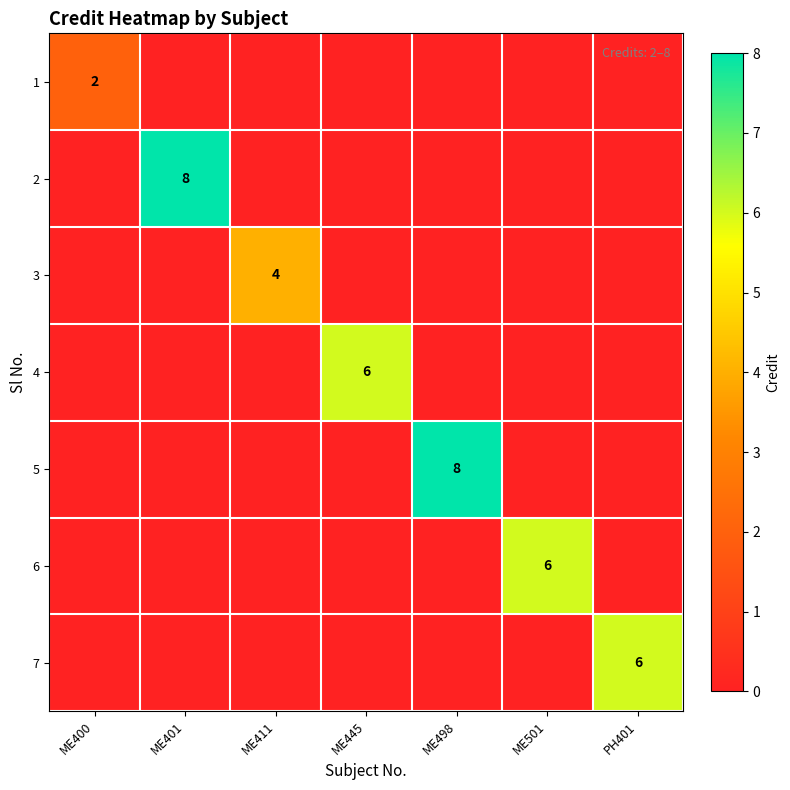

The 7 series shows 2 at PH401. True or false?

False